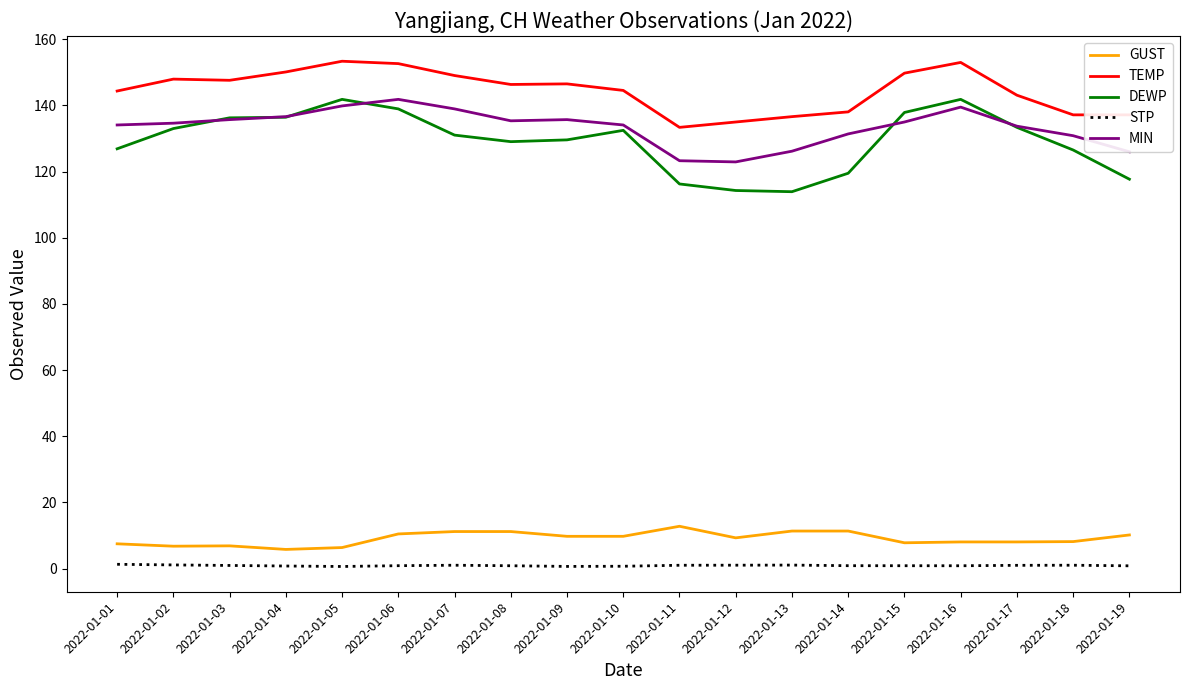

Which category has the highest value in the GUST series?

2022-01-11